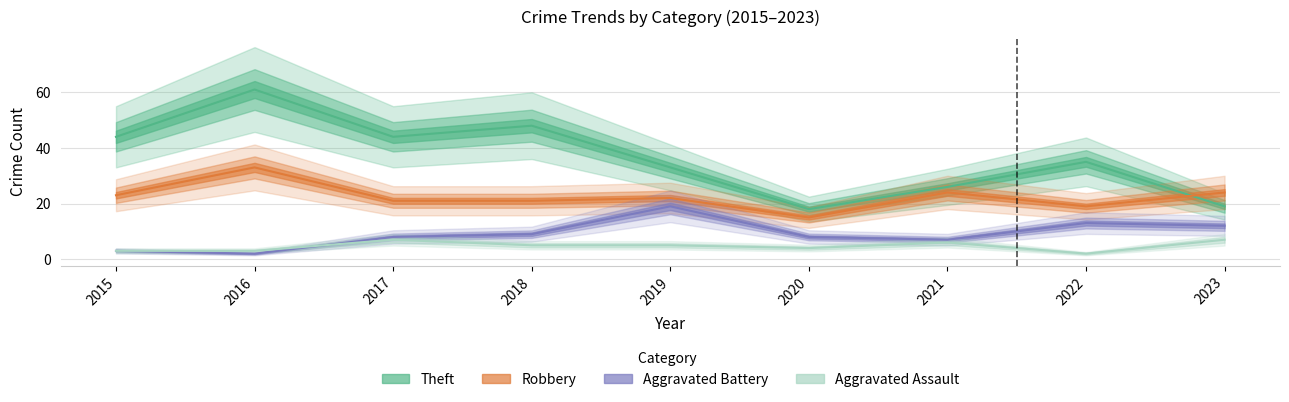

What is the value of the Aggravated Assault point at the 9th from the left?

7